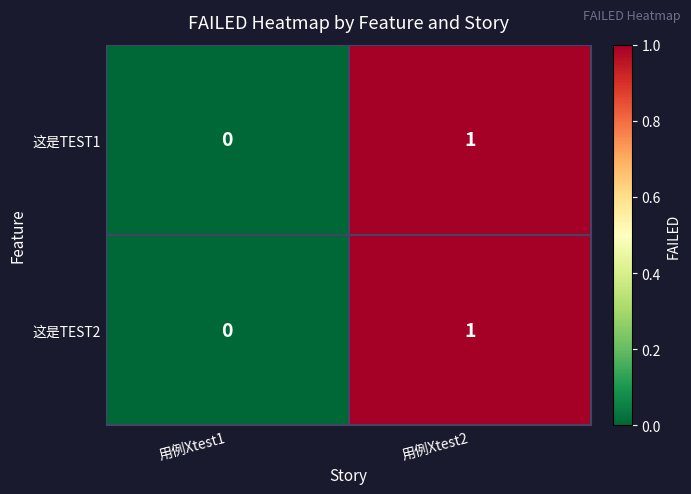

How many values in 这是TEST1 are above zero?

1